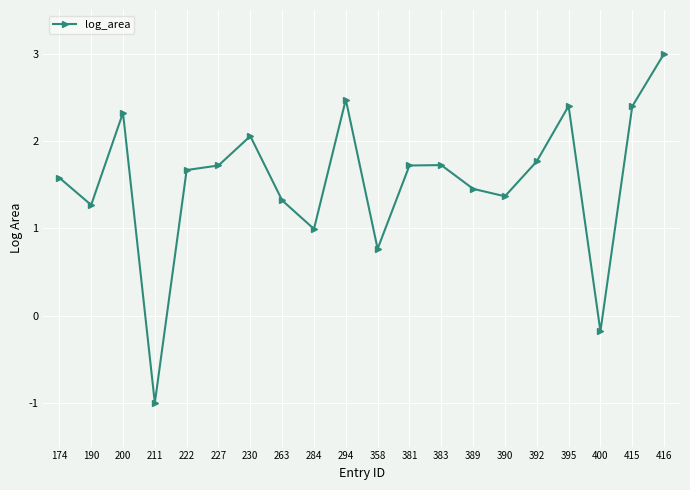

What is the minimum value shown in the chart?

-1.0